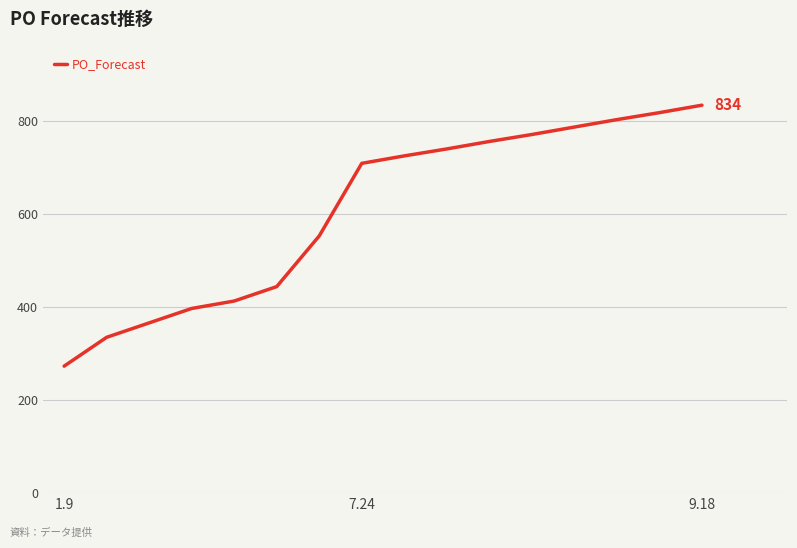

What is the average value?

608